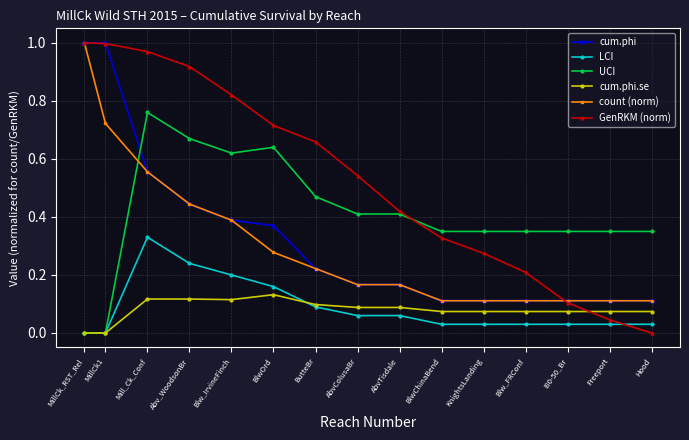

At which category is the sum across all series the highest?

Mill_Ck_Conf